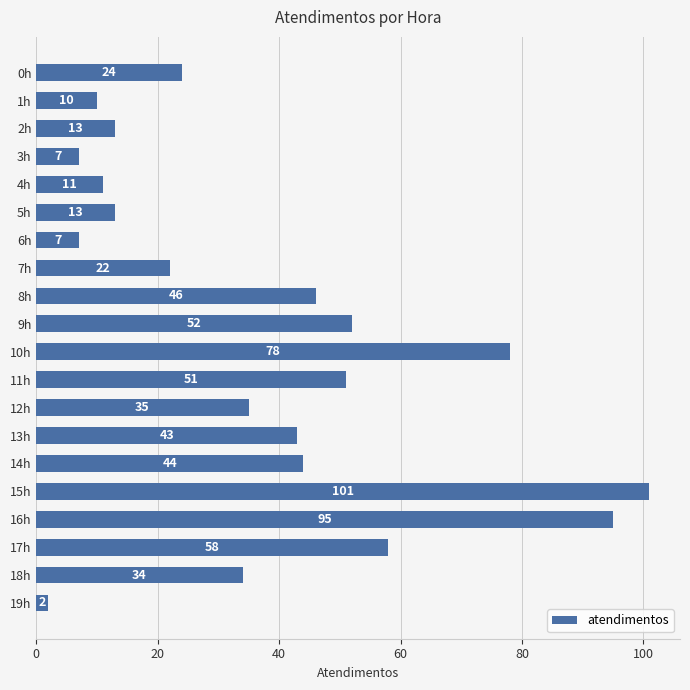

Which category has the highest value across all series?

15h